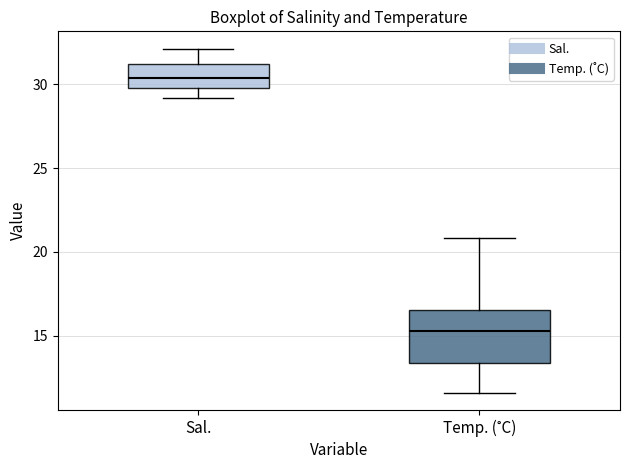

Reading left to right, transcribe this box plot: for each box, give where its median line is, the range the box spans, and where its two whiskers end, as read against the y-axis. The values are not printed on the chart, so give them approximately, as read against the axis.

Sal.: median 30.5, box 30.0 to 31.0, whiskers 29.0 to 32.0
Temp. (˚C): median 15.5, box 13.5 to 16.5, whiskers 11.5 to 21.0